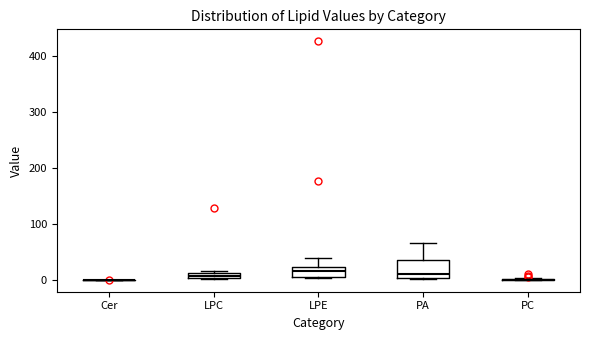

Comparing the boxes themselves (not the whiskers), which one is the tallest?

PA